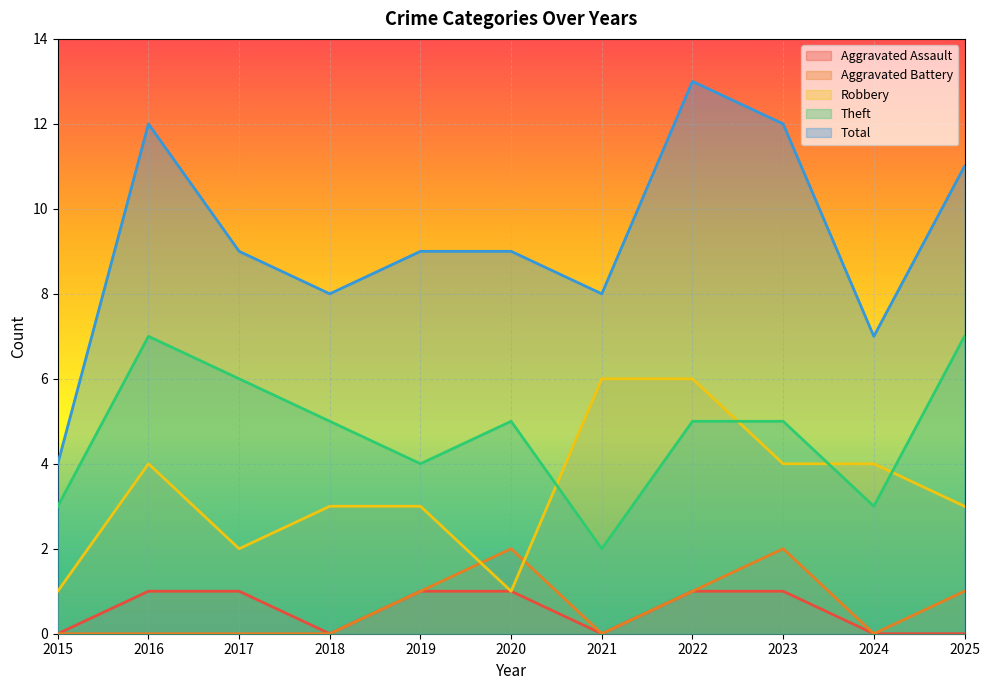

Does the chart display data point markers on the line(s)?

No